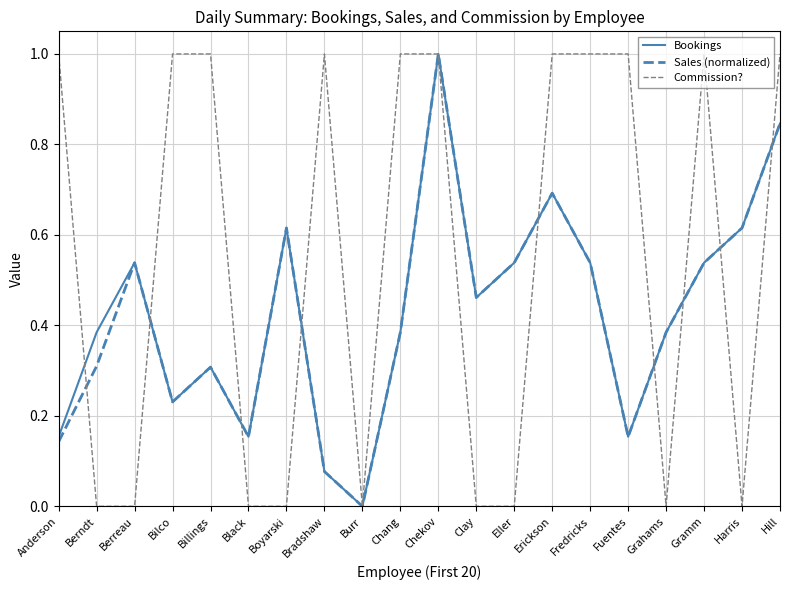

What position from the right is Clay?

9